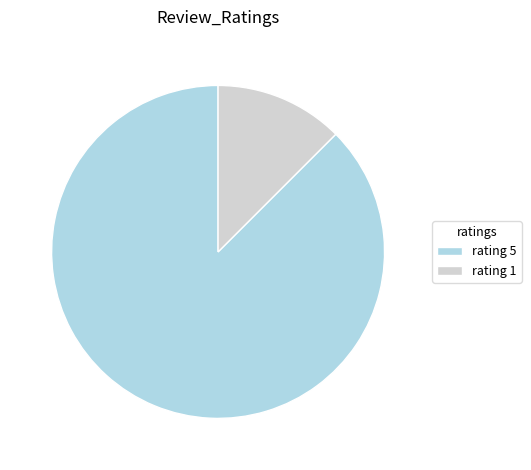

True or false: rating 1 accounts for 2% of the total.

False